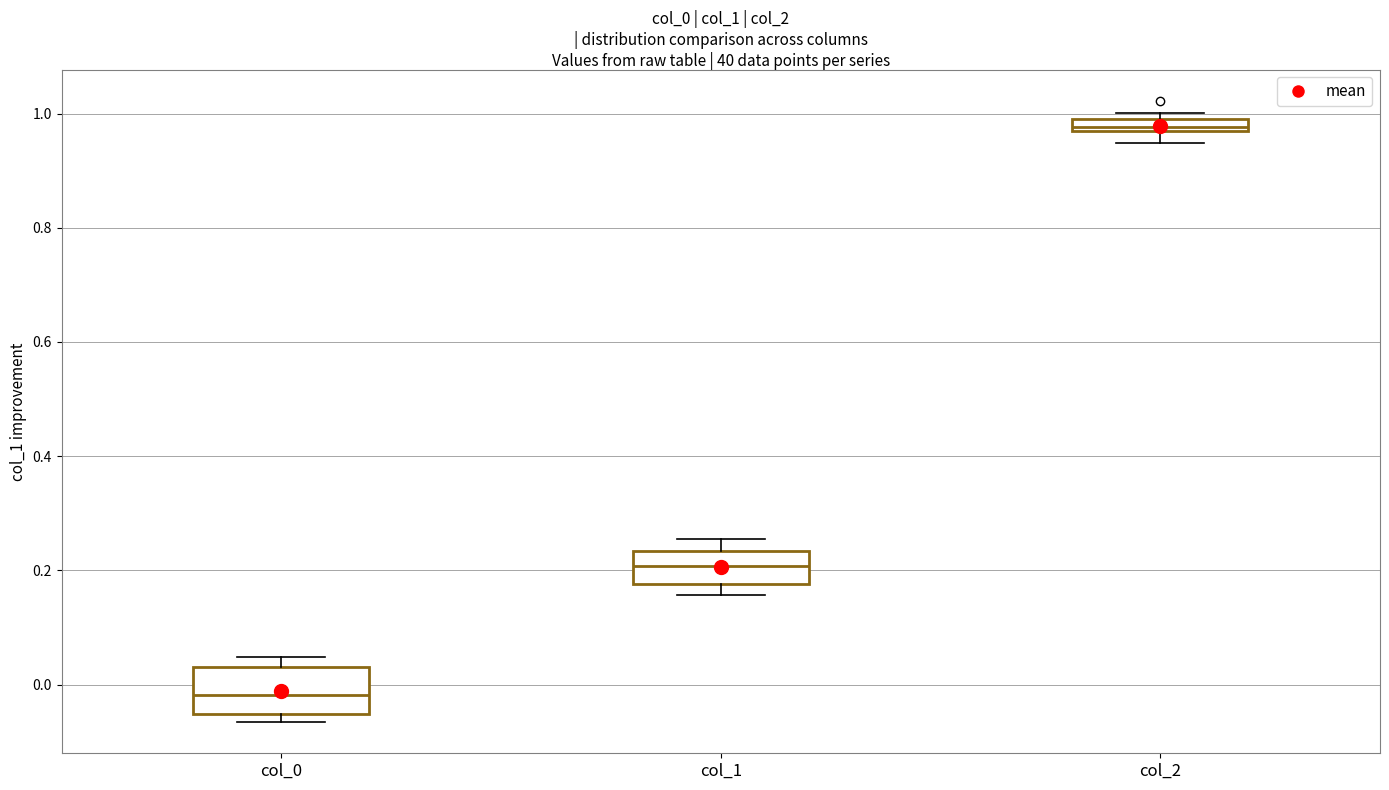

Where does the median line of the box for col_1 sit on the y-axis? The values are not printed on the chart, so give them approximately, as read against the axis.

0.20